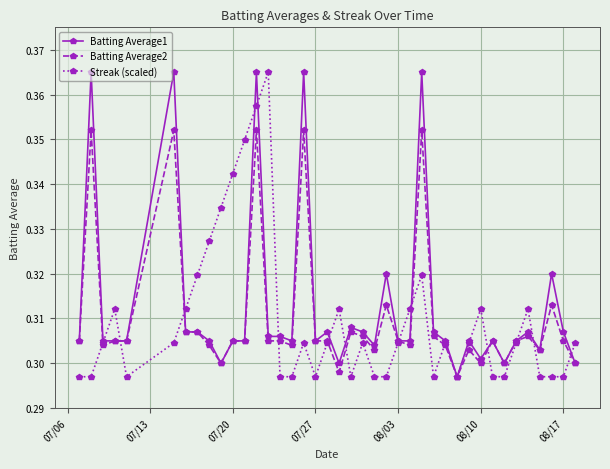

True or false: Batting Average1 has more than 2 interior local peaks.

True